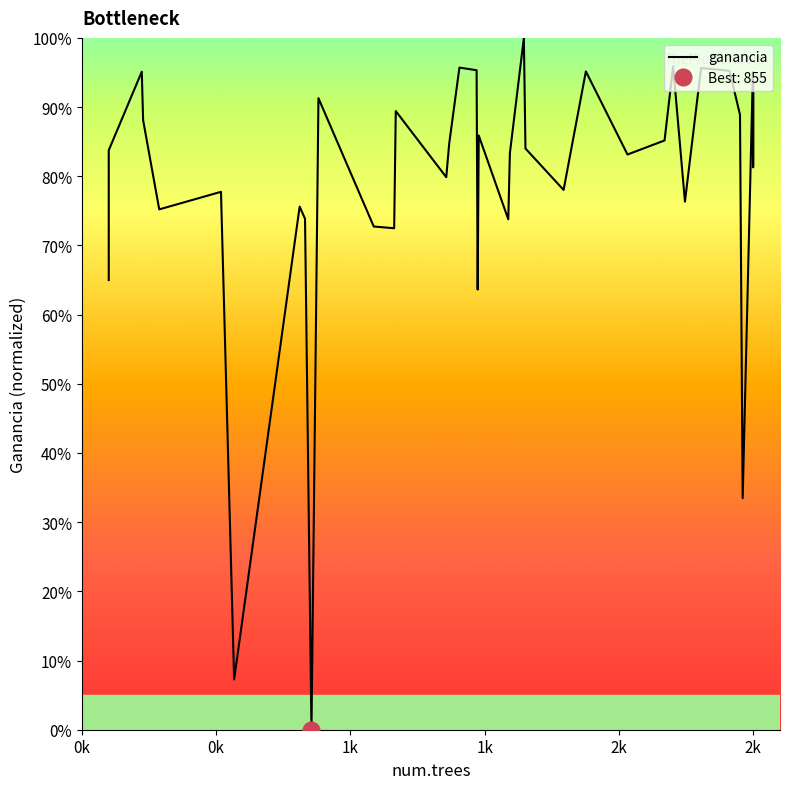

How many lines are shown in the chart?

1